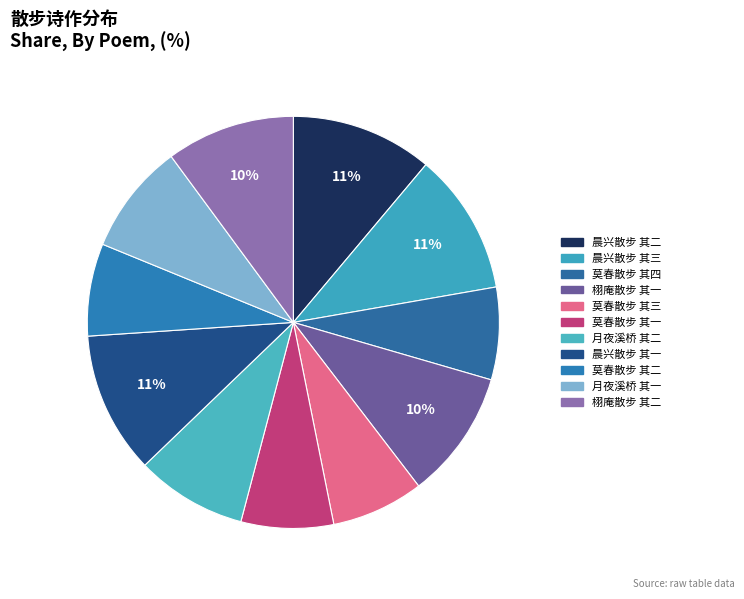

Count the number of slices in the pie.

11